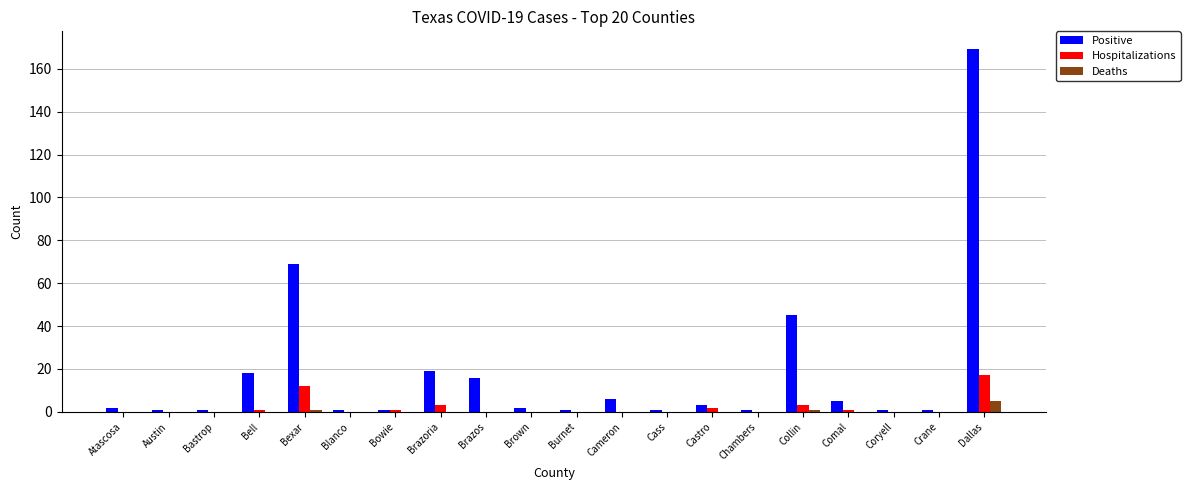

True or false: Positive has a value of 169 at Dallas.

True